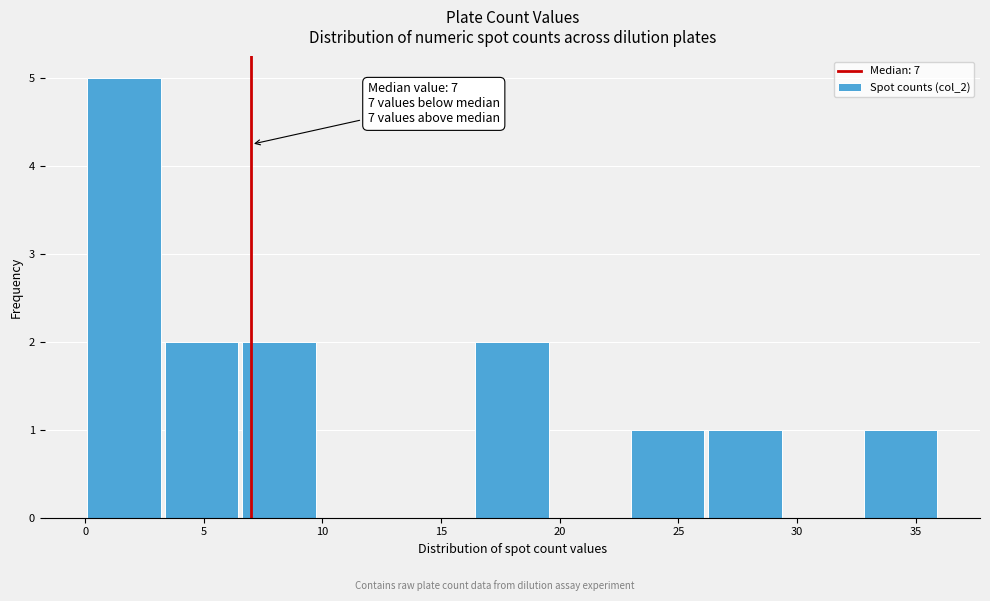

Over which range of the x-axis is the bar tallest?

0.0 to 3.5